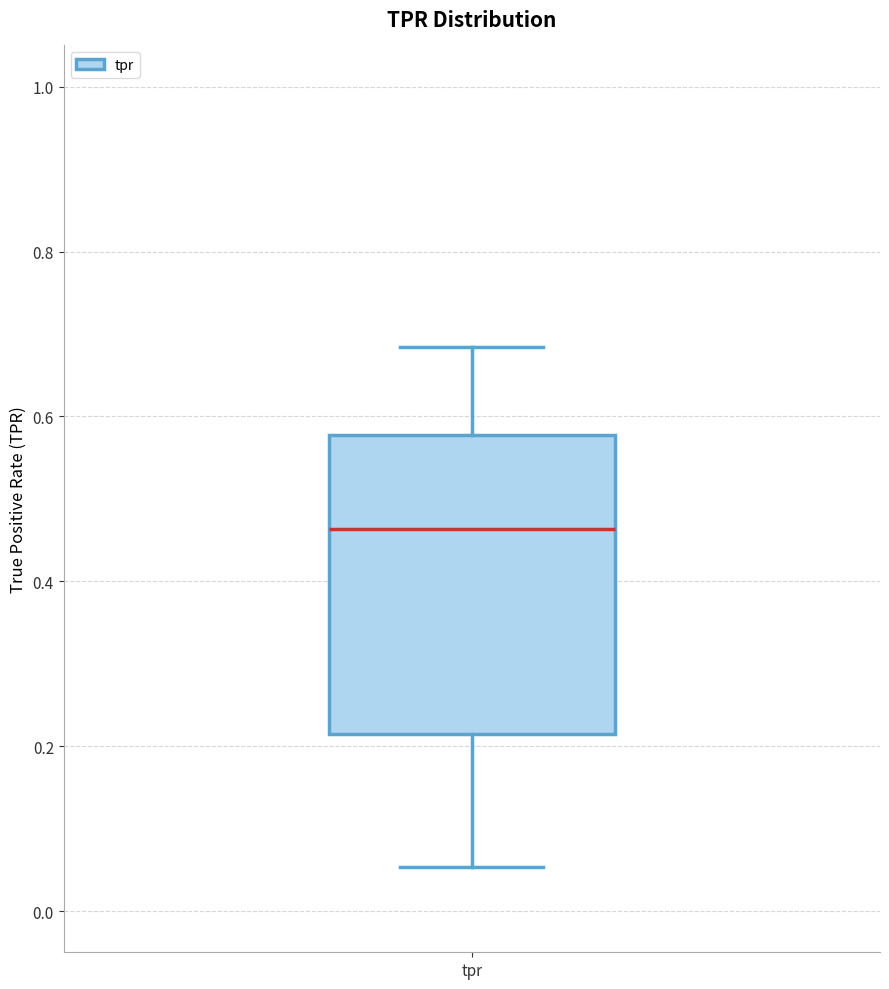

Where is the upper edge of the box for tpr on the y-axis? The values are not printed on the chart, so give them approximately, as read against the axis.

0.58